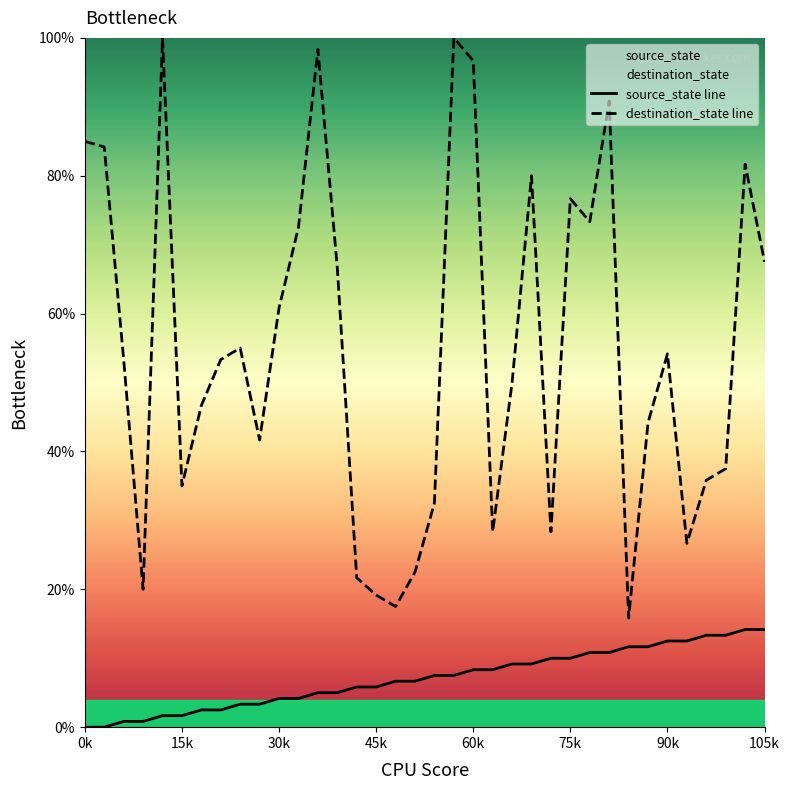

True or false: destination_state line and source_state line intersect in this chart.

False